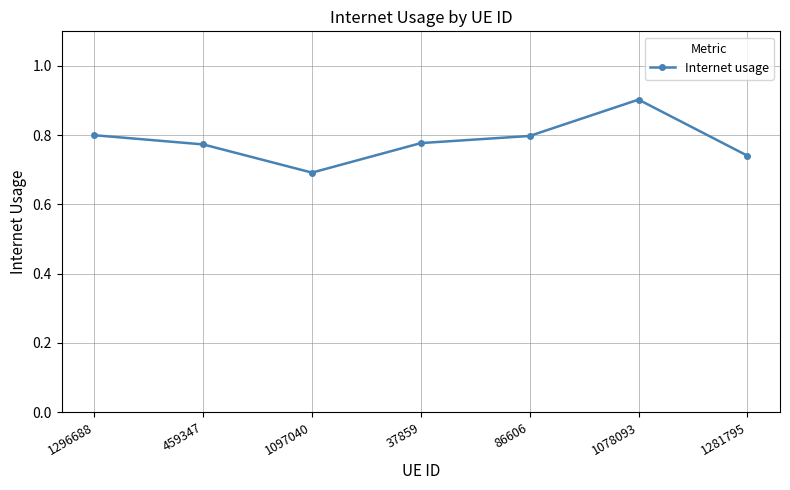

What is the difference between the second highest and second lowest values?

0.1